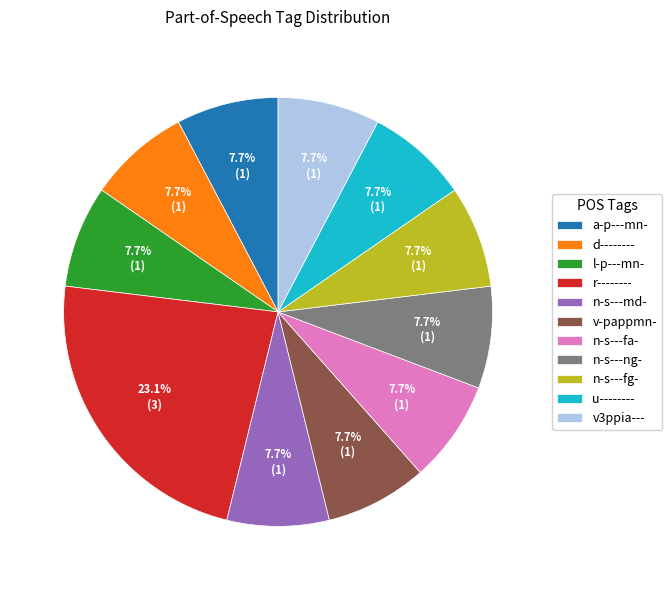

Is there any slice that represents more than half of the pie?

No